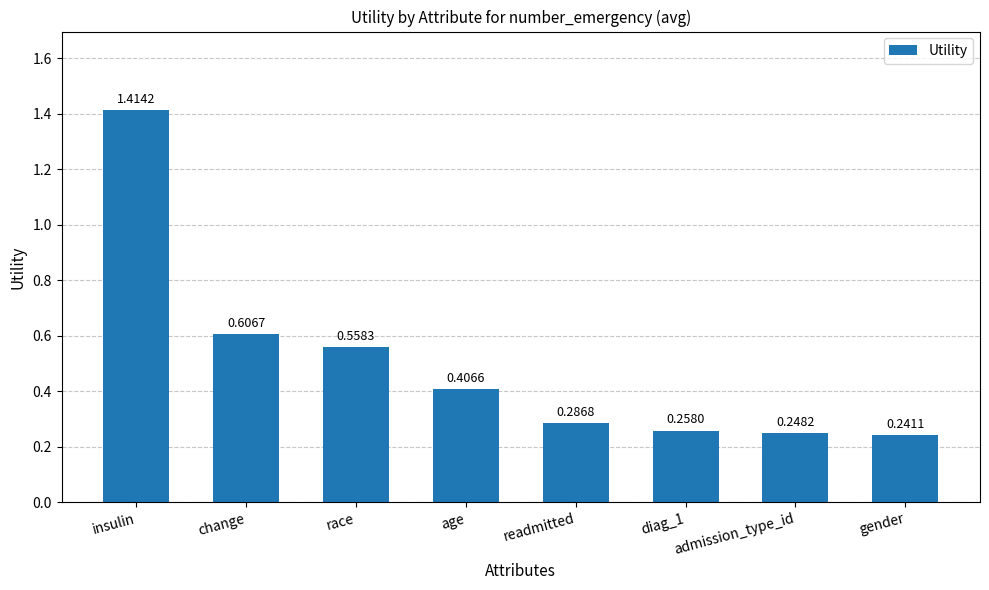

List the labels in order of value, largest first.

insulin, change, race, age, readmitted, diag_1, admission_type_id, gender